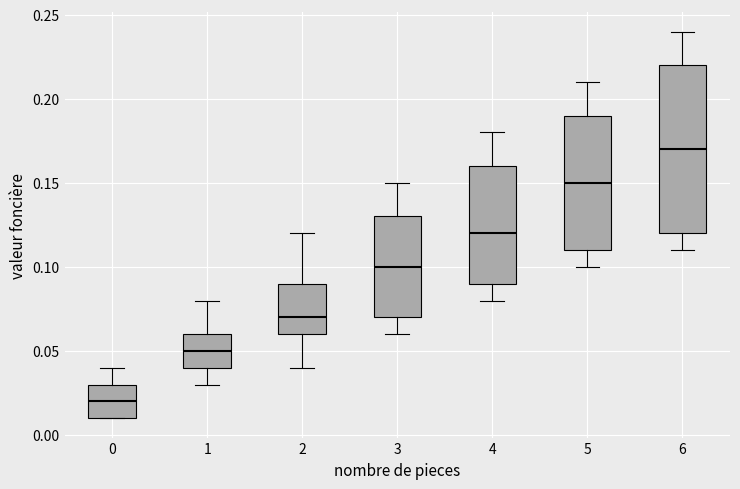

Reading left to right, read every box against the y-axis: the position of its median line, the range the box covers, and the ends of its whiskers. The values are not printed on the chart, so give them approximately, as read against the axis.

0: median 0.02, box 0.01 to 0.03, whiskers 0.01 to 0.04
1: median 0.05, box 0.04 to 0.06, whiskers 0.03 to 0.08
2: median 0.07, box 0.06 to 0.09, whiskers 0.04 to 0.12
3: median 0.10, box 0.07 to 0.13, whiskers 0.06 to 0.15
4: median 0.12, box 0.09 to 0.16, whiskers 0.08 to 0.18
5: median 0.15, box 0.11 to 0.19, whiskers 0.10 to 0.21
6: median 0.17, box 0.12 to 0.22, whiskers 0.11 to 0.24